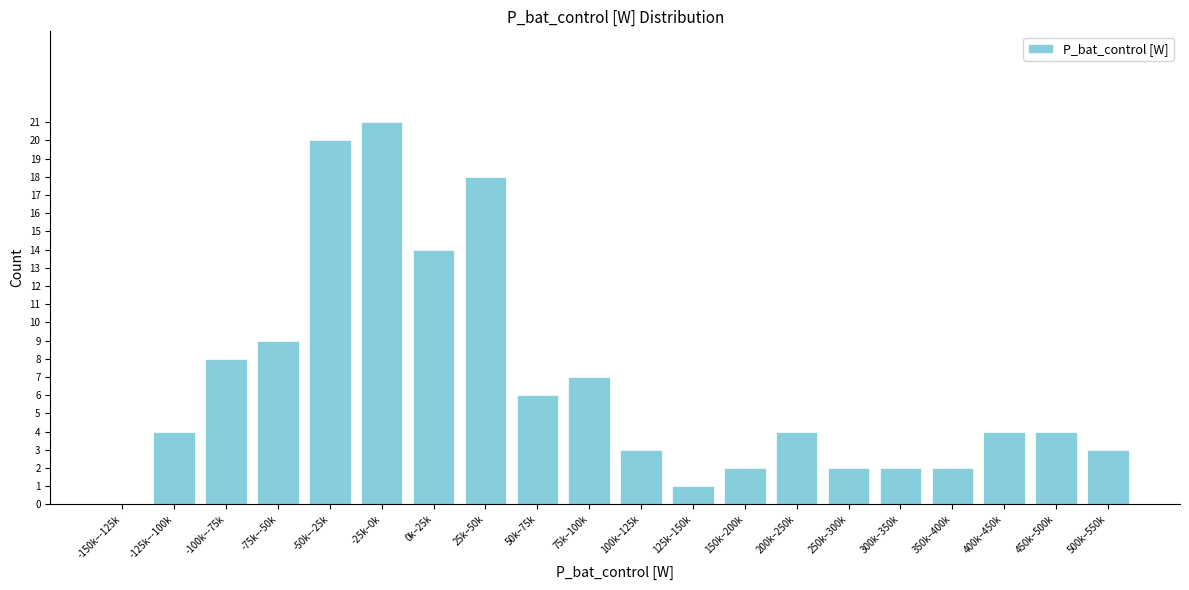

Reading right to left, what are all the values shown in this chart?

500k–550k=3	450k–500k=4	400k–450k=4	350k–400k=2	300k–350k=2	250k–300k=2	200k–250k=4	150k–200k=2	125k–150k=1	100k–125k=3	75k–100k=7	50k–75k=6	25k–50k=18	0k–25k=14	-25k–0k=21	-50k–-25k=20	-75k–-50k=9	-100k–-75k=8	-125k–-100k=4	-150k–-125k=0